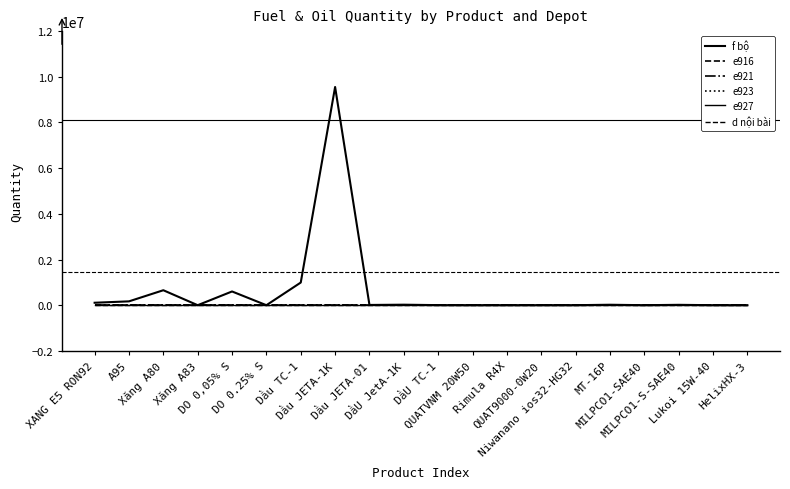

Does the chart have visible grid lines?

No